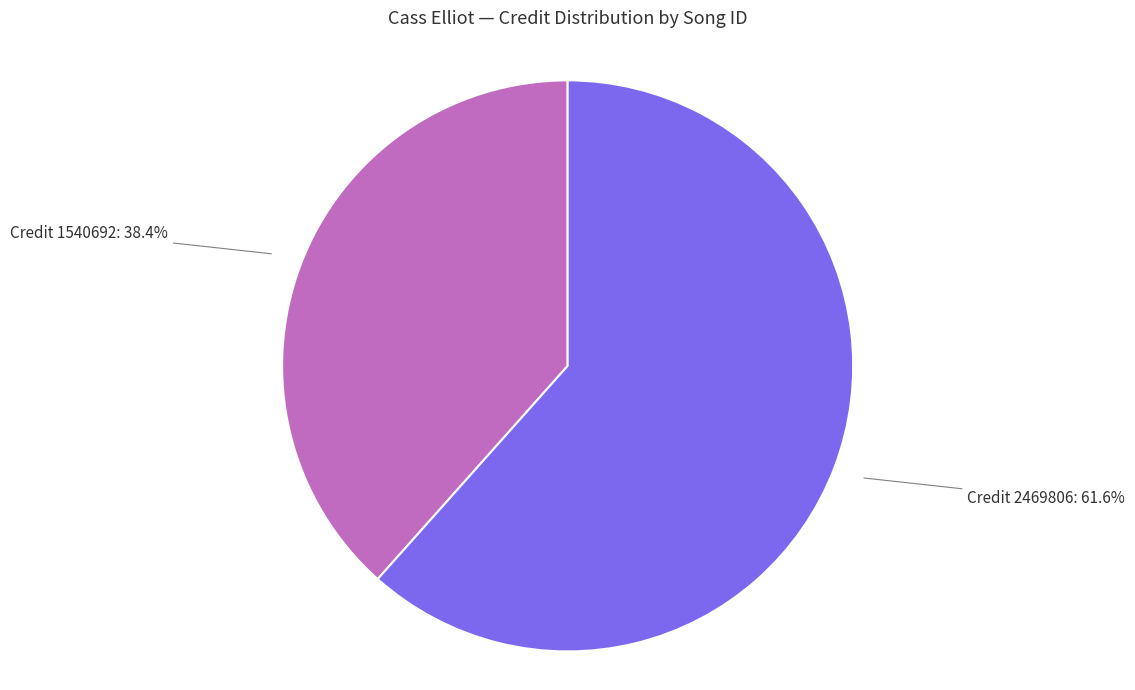

How many slices are in this pie chart?

2